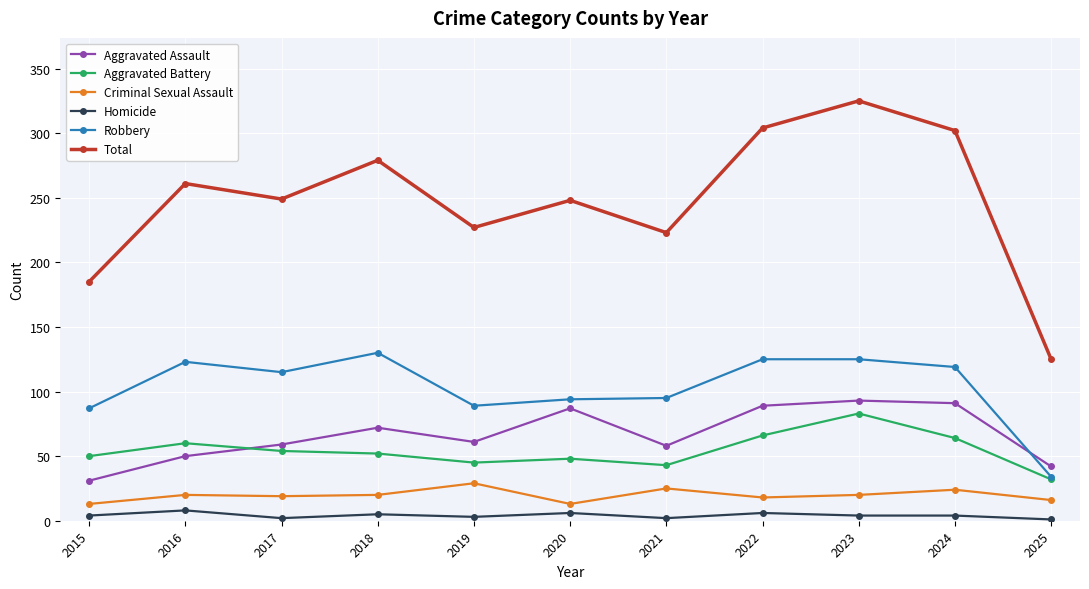

The Criminal Sexual Assault series shows 6 at 2022. True or false?

False